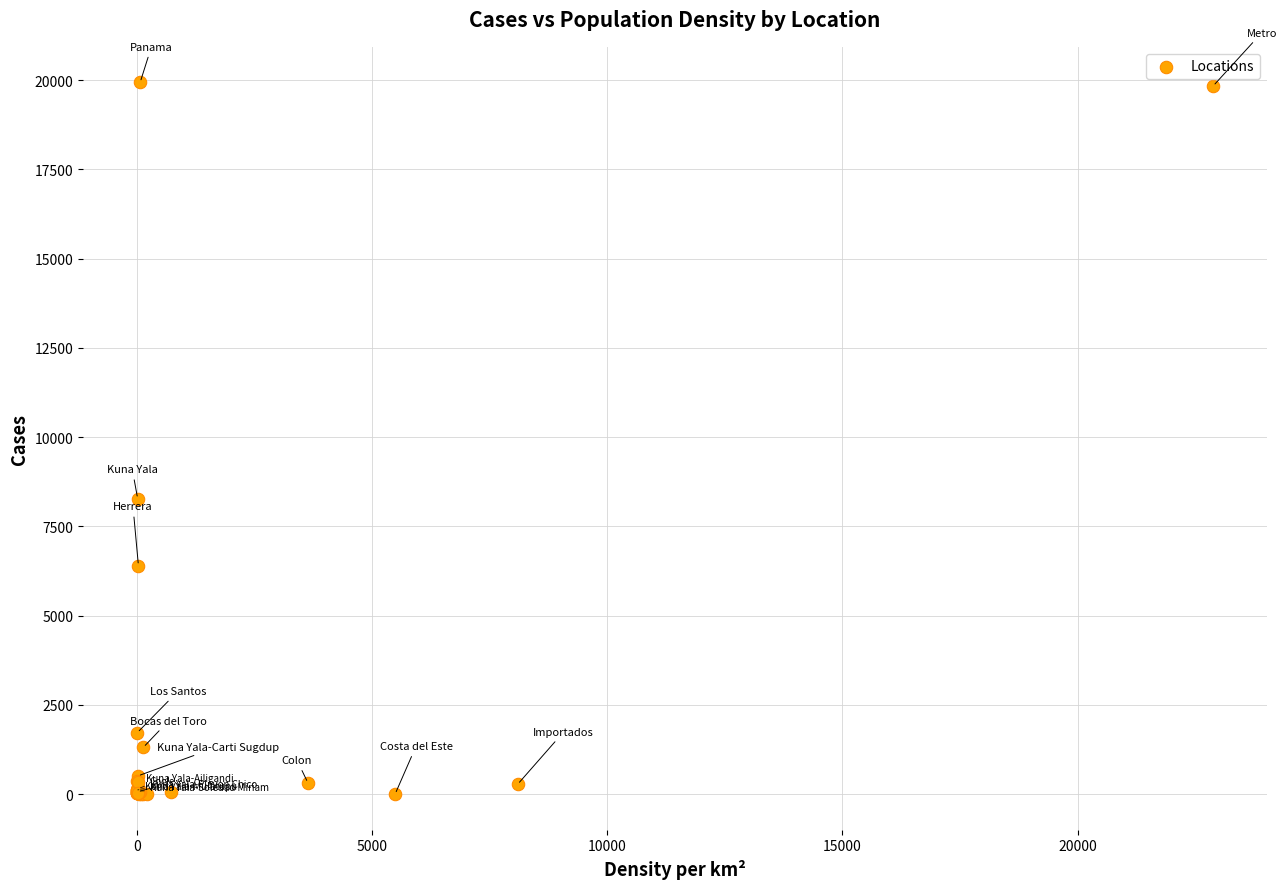

What Y value in the scatter plot is closest to 9968?

8274